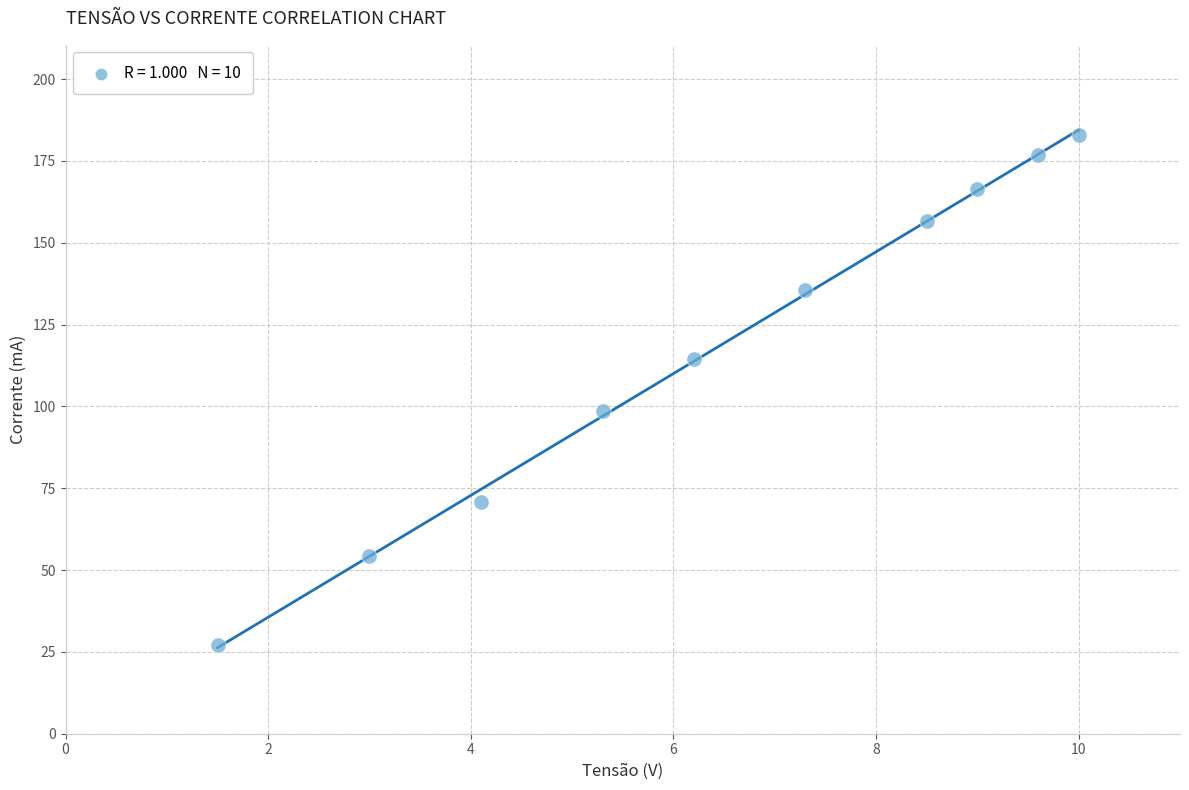

What is the average Y value?

118.4